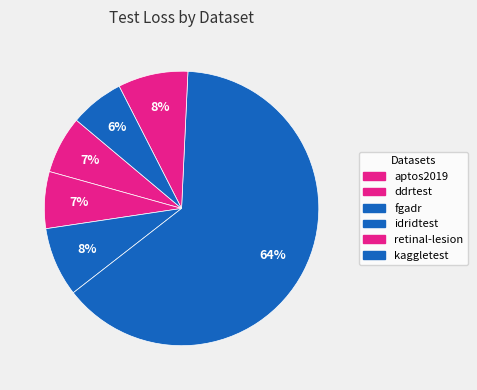

Which category has the smallest portion of the pie?

kaggletest